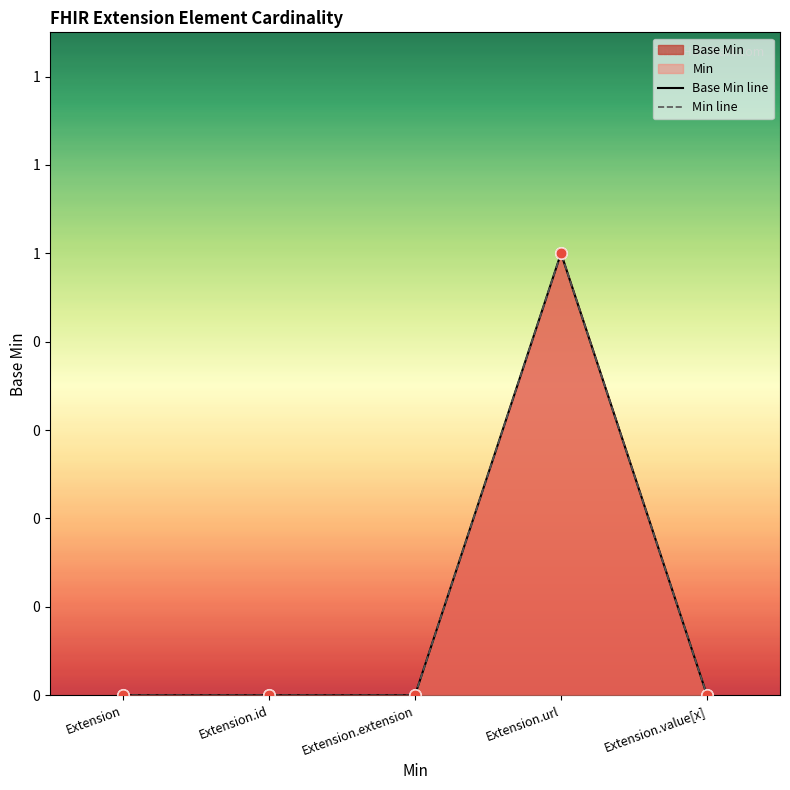

Which has a higher value, Extension.value[x] or Extension.extension?

Extension.value[x]